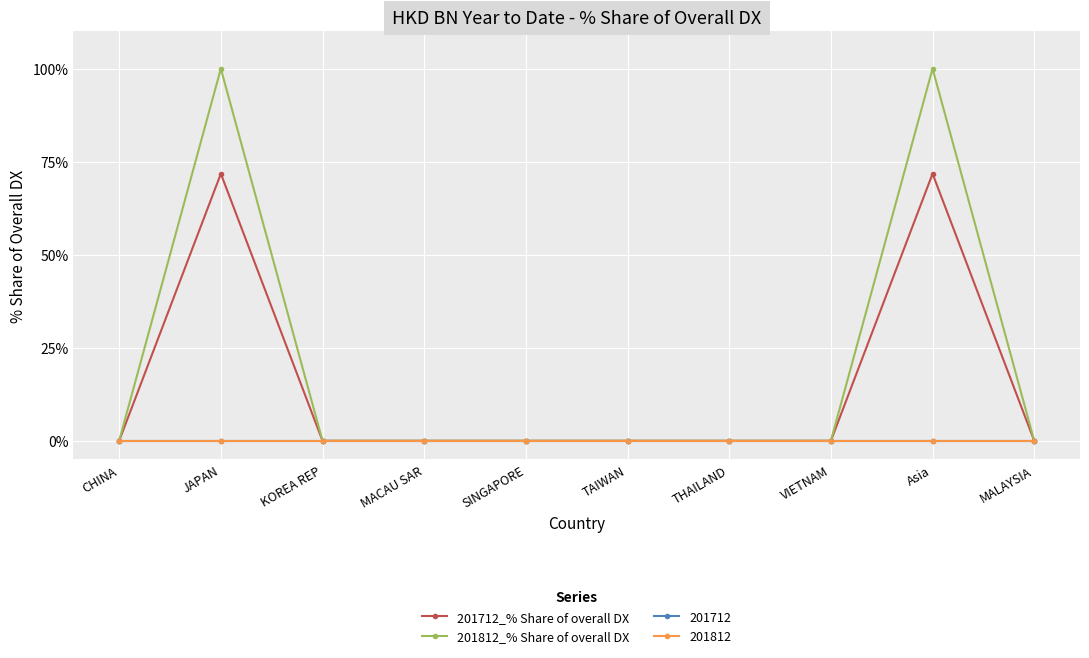

What is the label of the 3rd point from the left?

KOREA REP